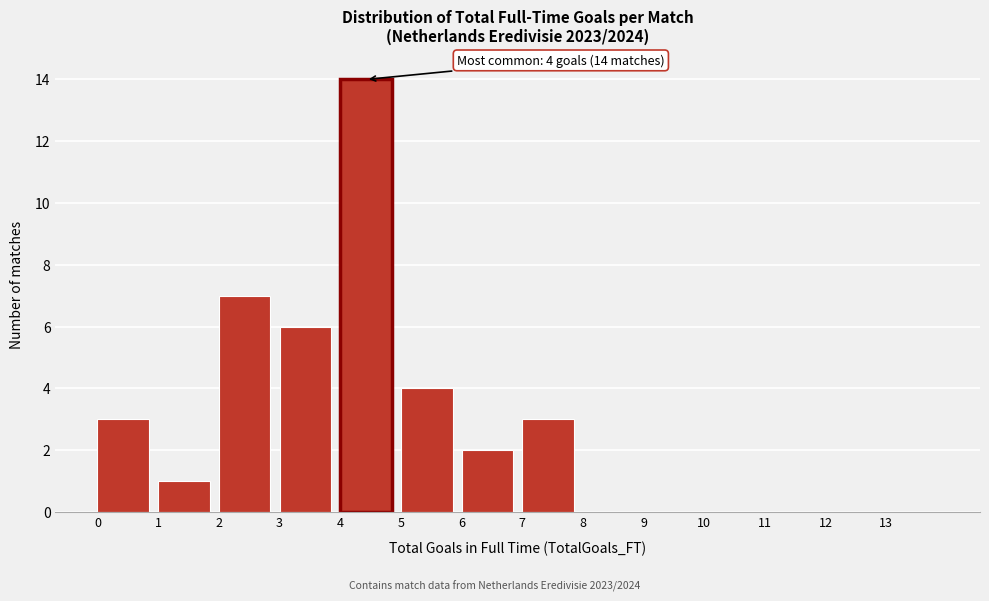

Which range on the x-axis has the tallest bar?

4 to 5